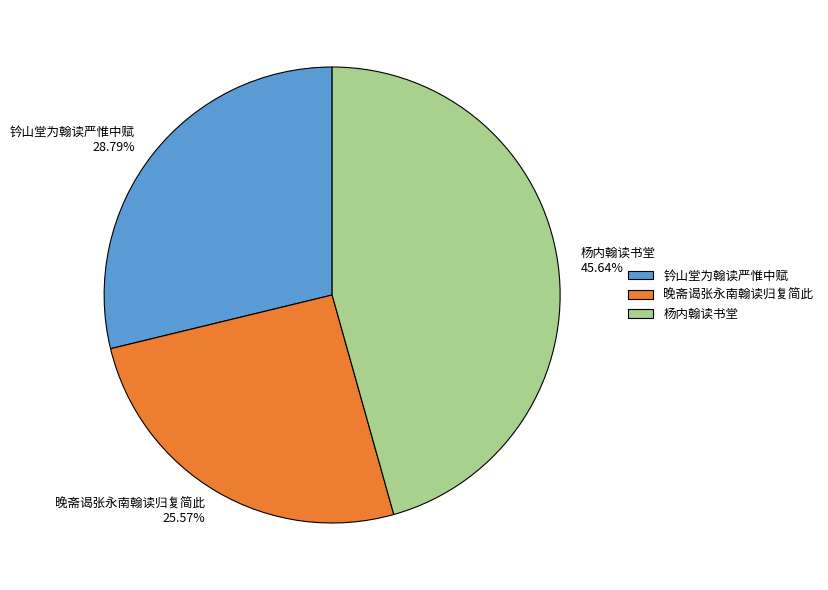

How many segments does this pie chart have?

3